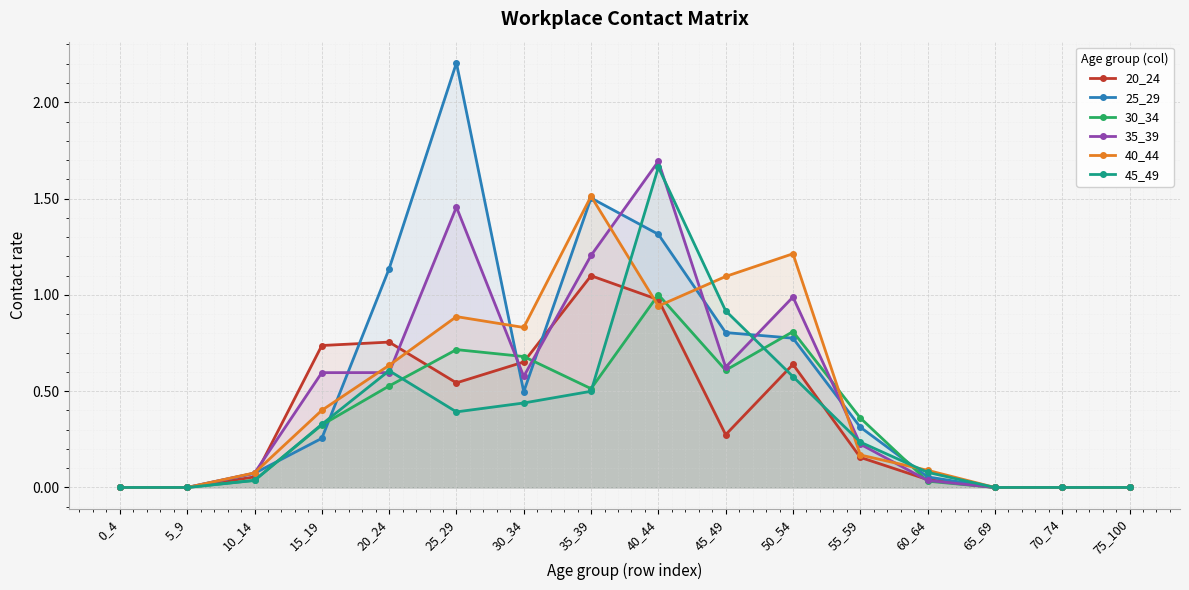

What is the approximate value of 45_49 at 35_39?

0.5